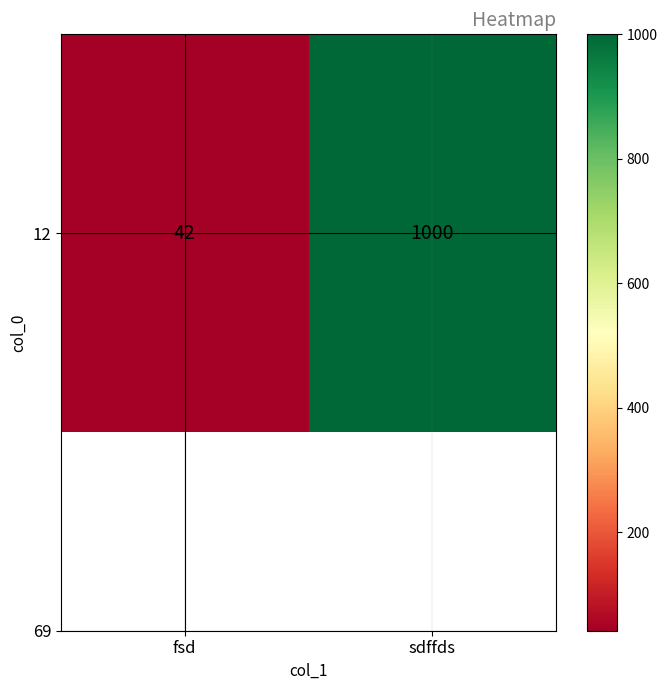

What is the sum of all values?

1042